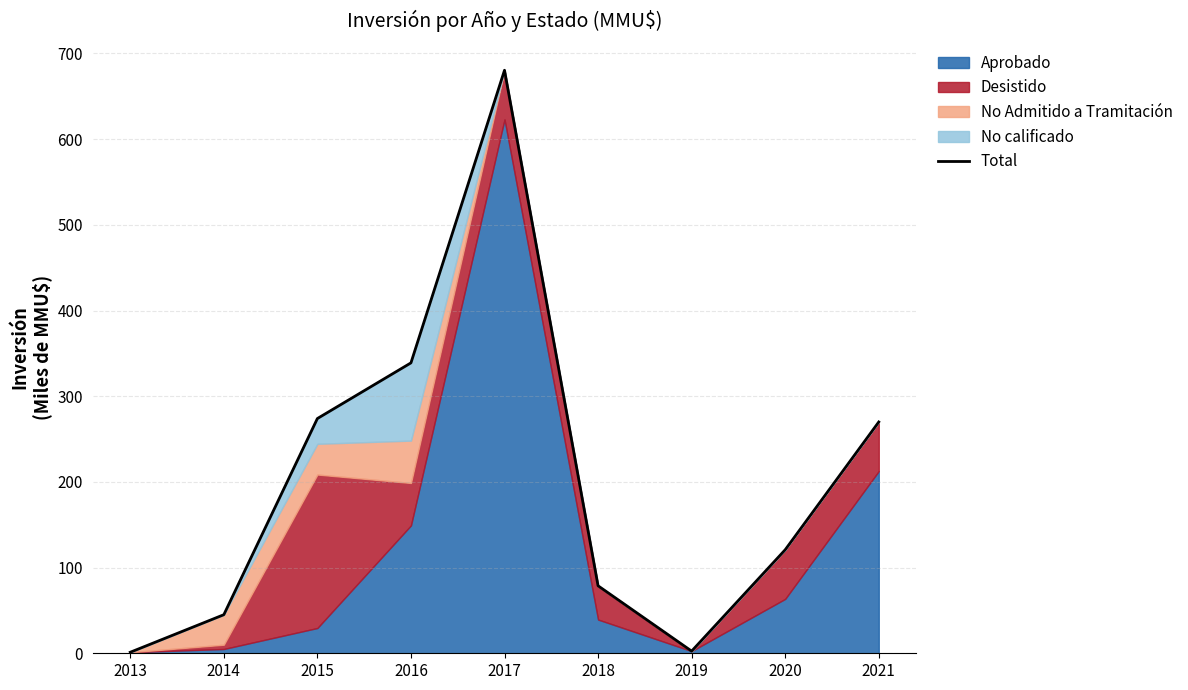

What is the difference between the maximum and second lowest values?

677.9